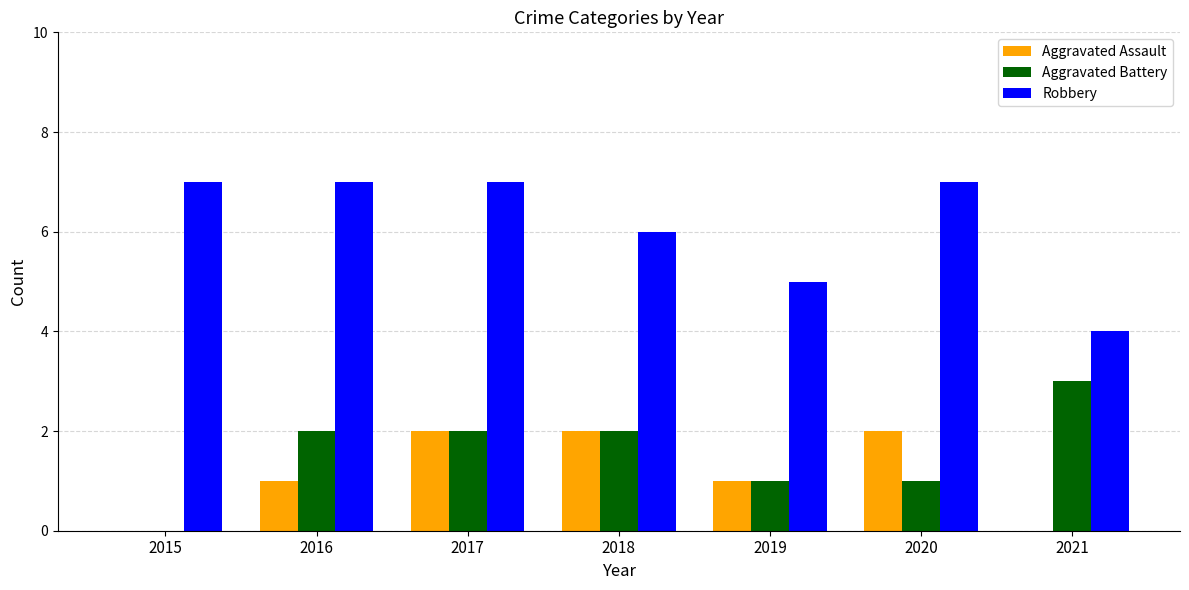

What are all the series names shown in the legend?

Aggravated Assault, Aggravated Battery, Robbery